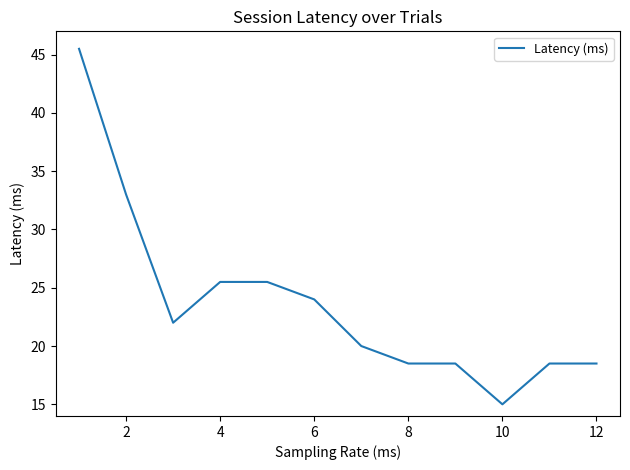

Reading right to left, transcribe all the data shown in this chart.

18.5	18.5	15.0	18.5	18.5	20.0	24.0	25.5	25.5	22.0	33.0	45.5